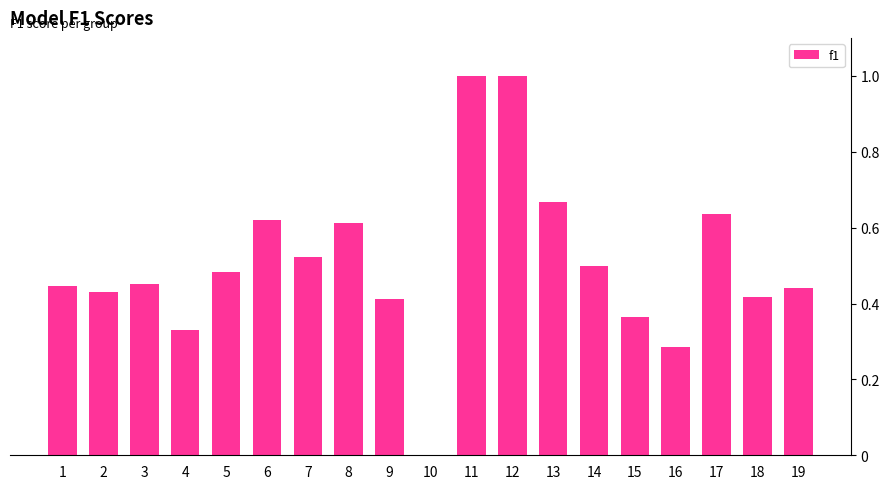

How many data points does each series have?

19